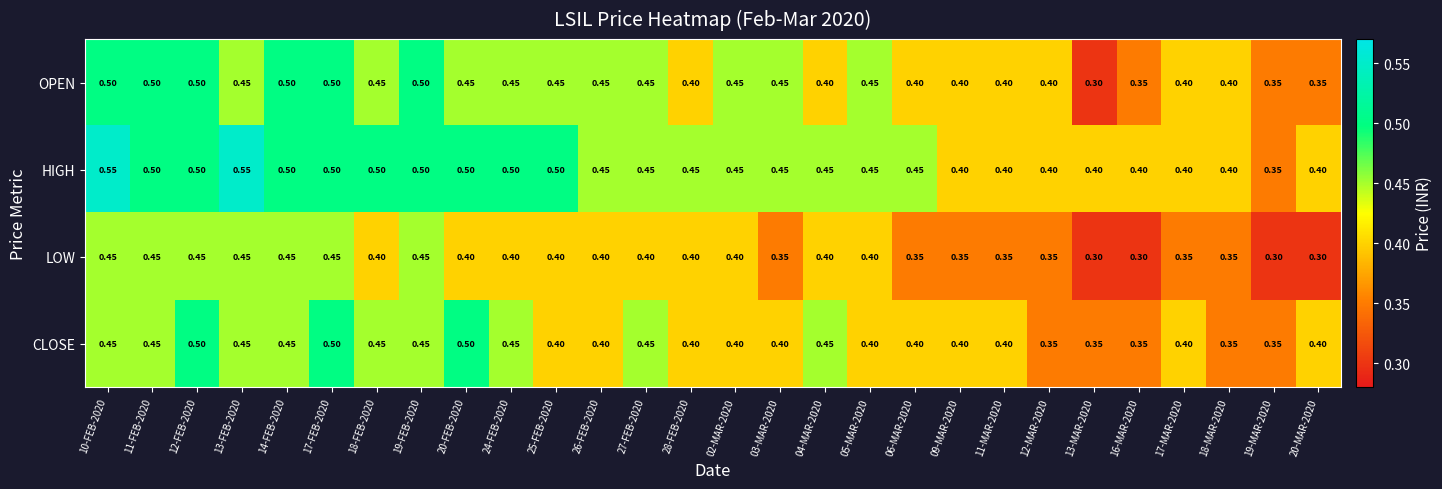

Which series has the largest total across all categories?

HIGH